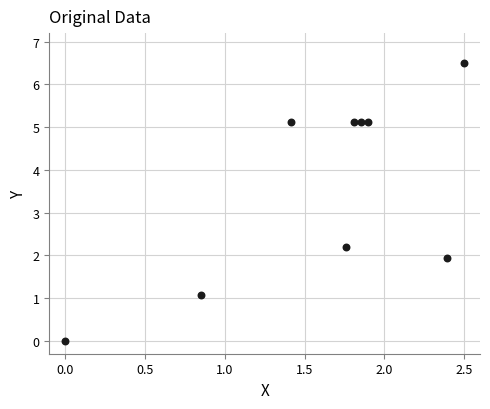

What Y value in the scatter plot is closest to 3?

2.2